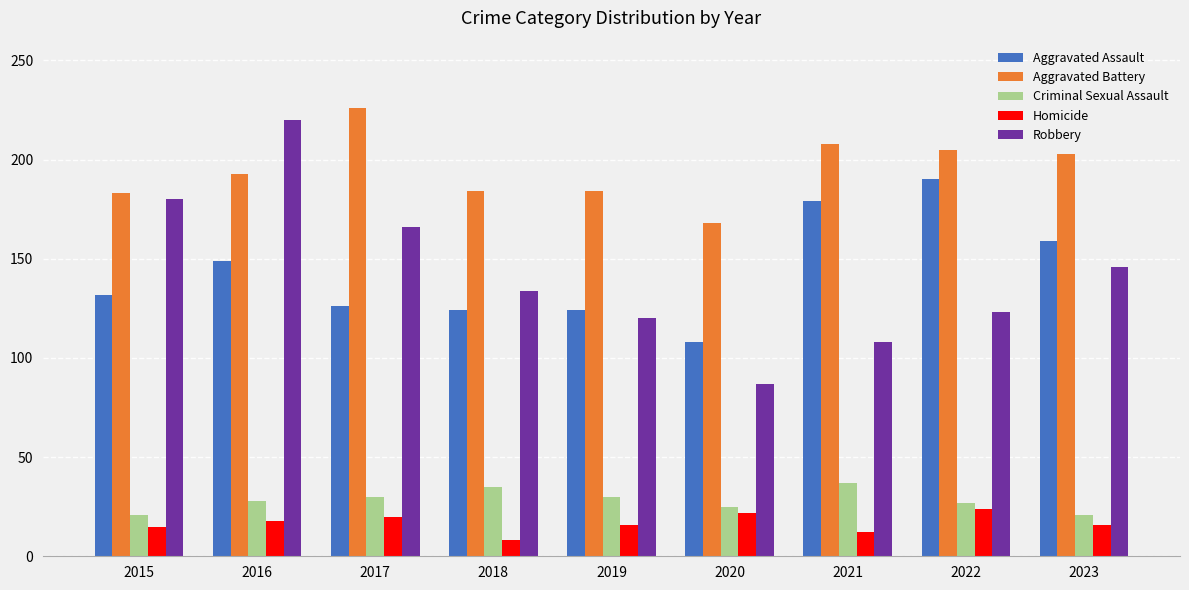

At which category is the sum across all series the highest?

2016